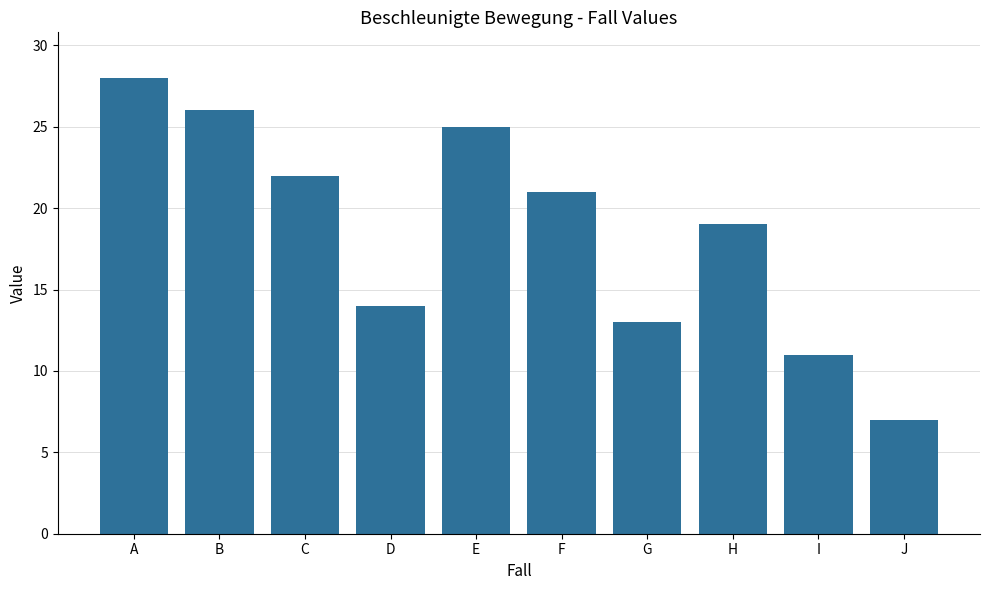

How many categories are shown in the chart?

10